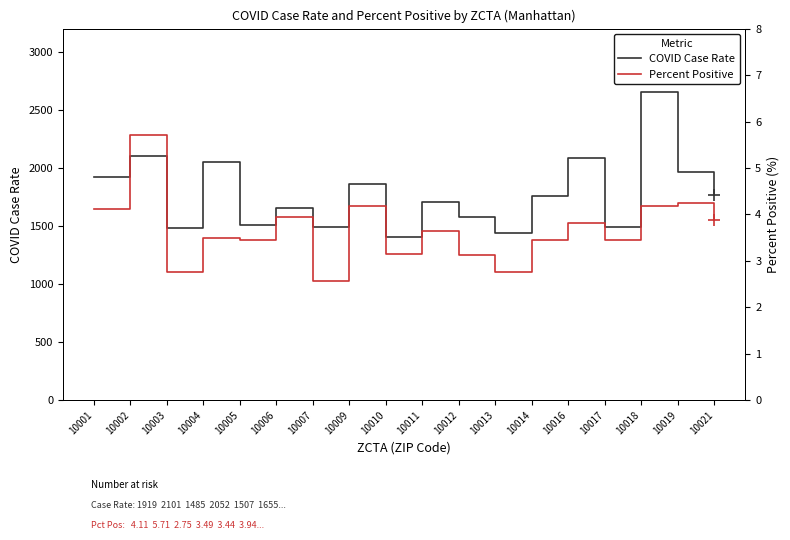

What is the value of the Percent Positive point at the 13th from the left?

3.5